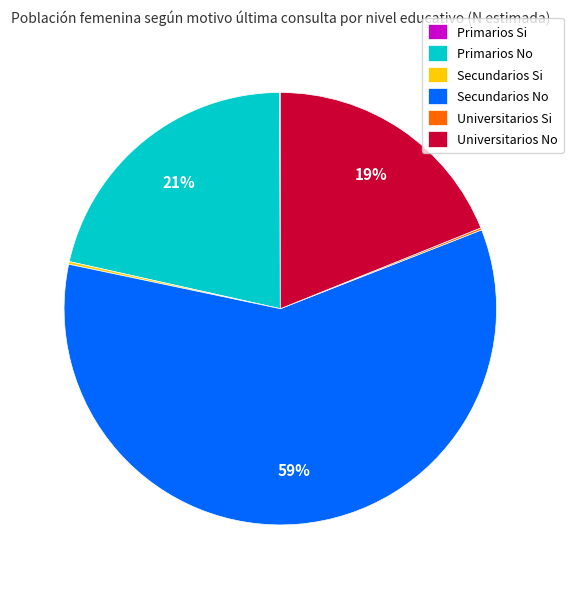

Do Secundarios No and Primarios No together represent more than half of the pie?

Yes